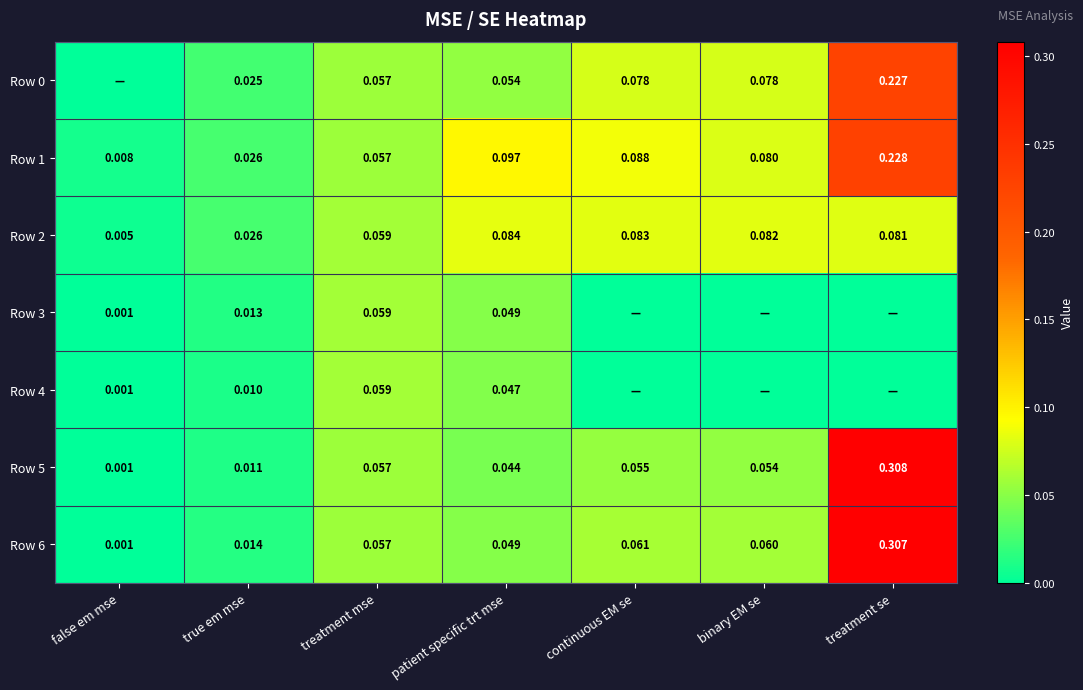

At which label is Row 1 closest to 0?

false em mse